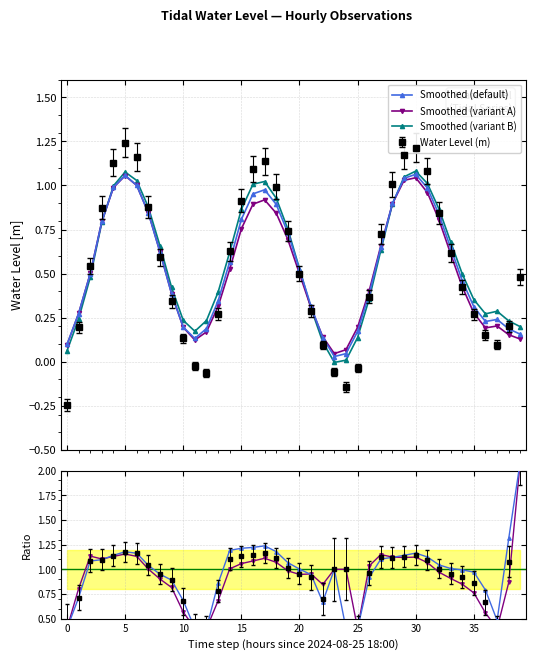

What is the value of the Smoothed (default) point at the 4th from the left?

0.8